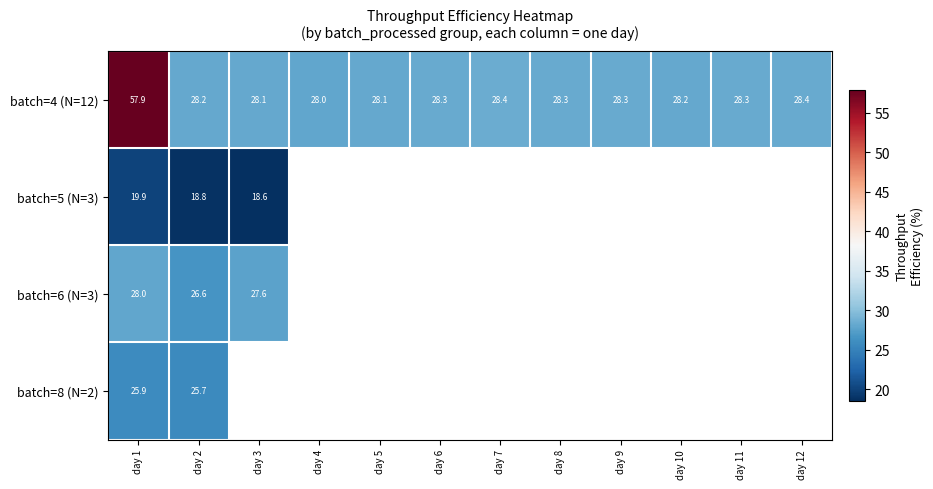

List the series in order of their peak value, lowest first.

batch=5 (N=3), batch=8 (N=2), batch=6 (N=3), batch=4 (N=12)